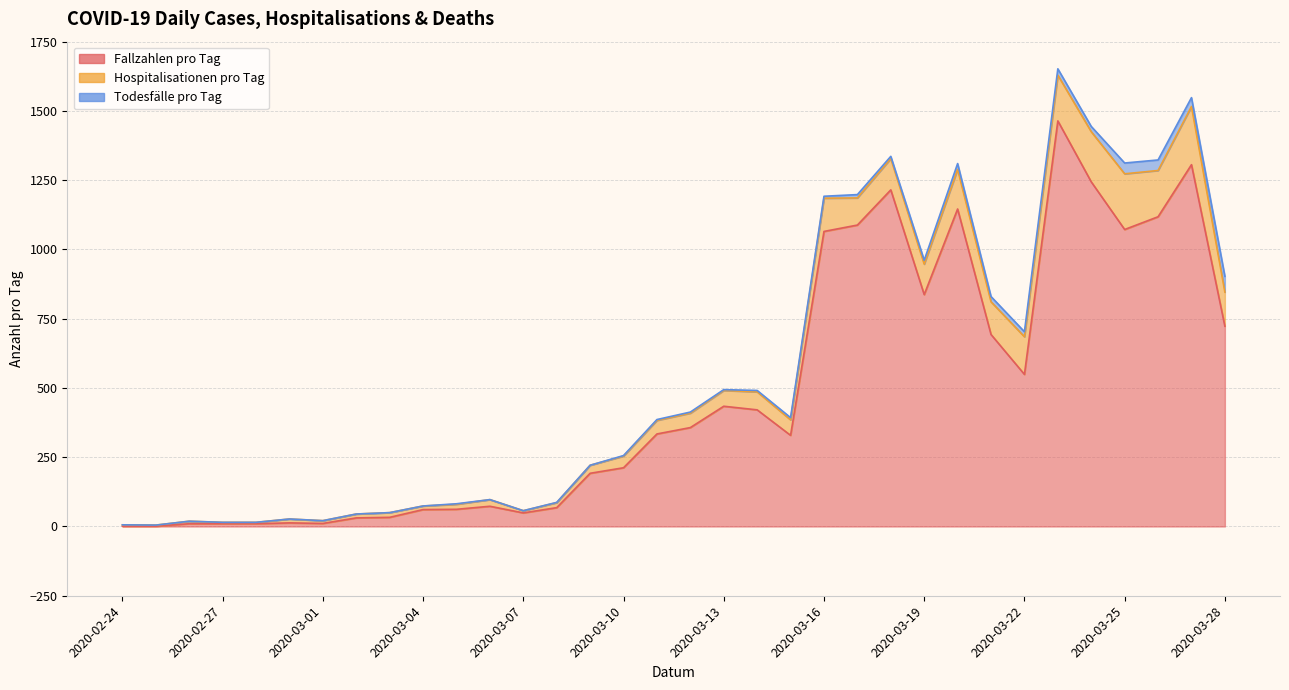

At which category is the sum across all series the highest?

2020-03-23